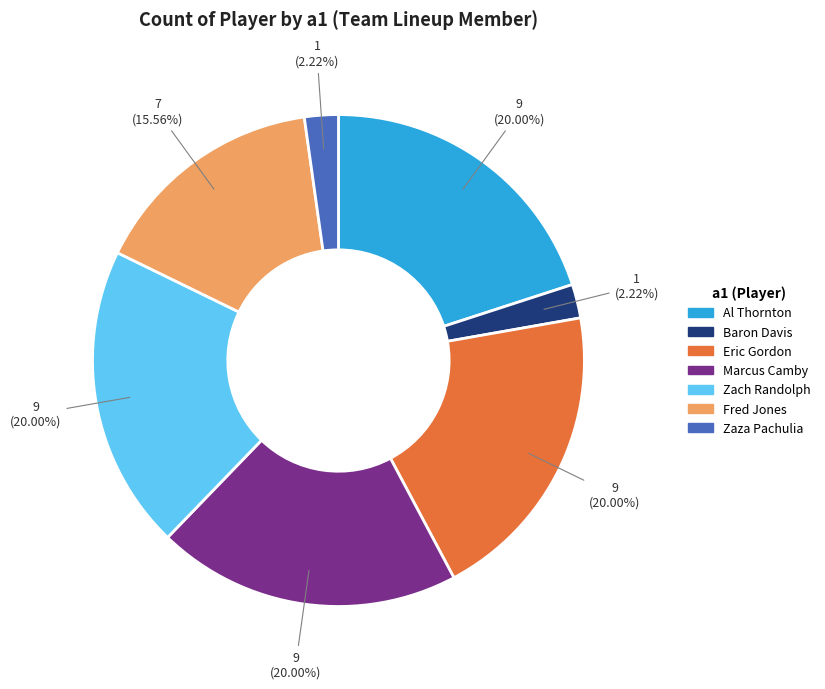

Approximately how many times larger is the value at Marcus Camby compared to Al Thornton?

1.0